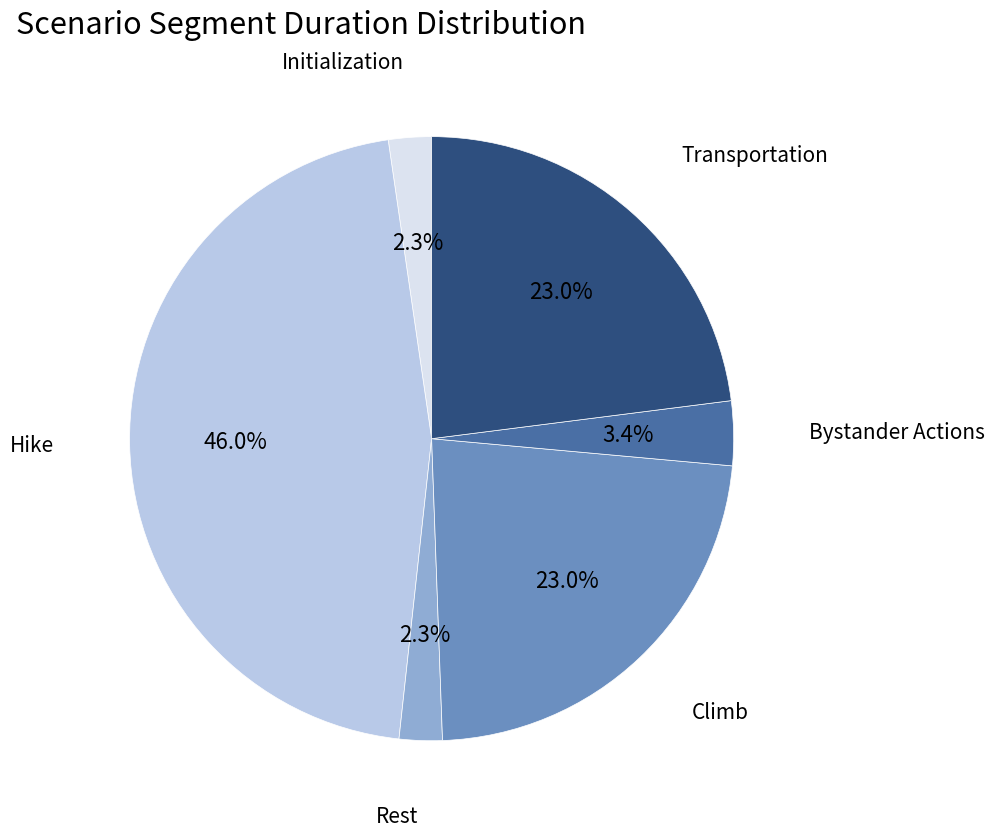

What is the ratio of the value at Rest to the value at Hike?

0.1